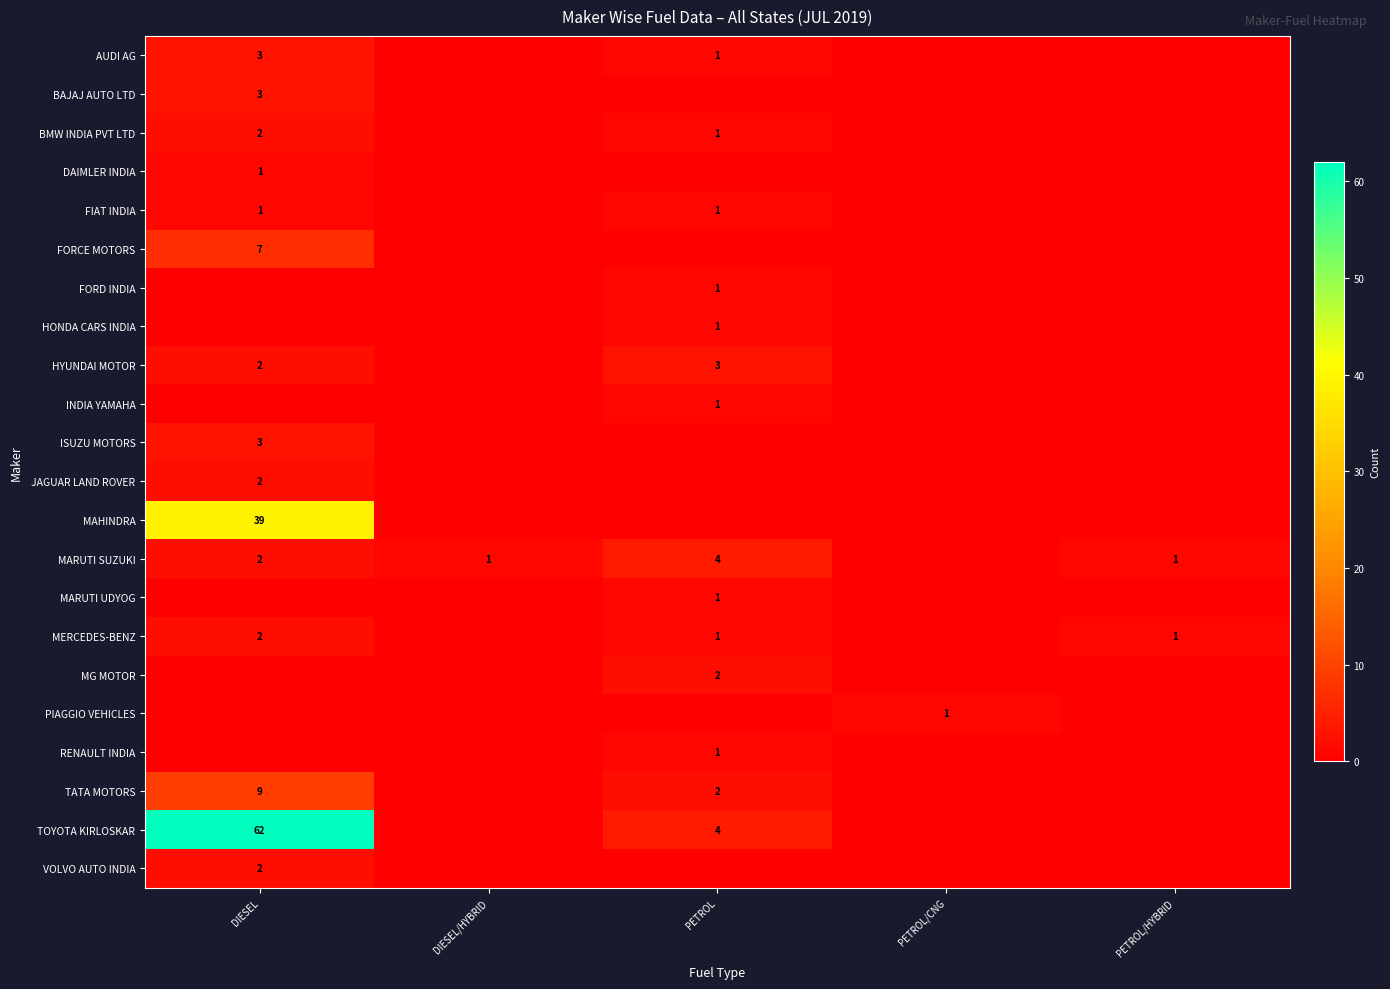

Count the number of data series in this chart.

22